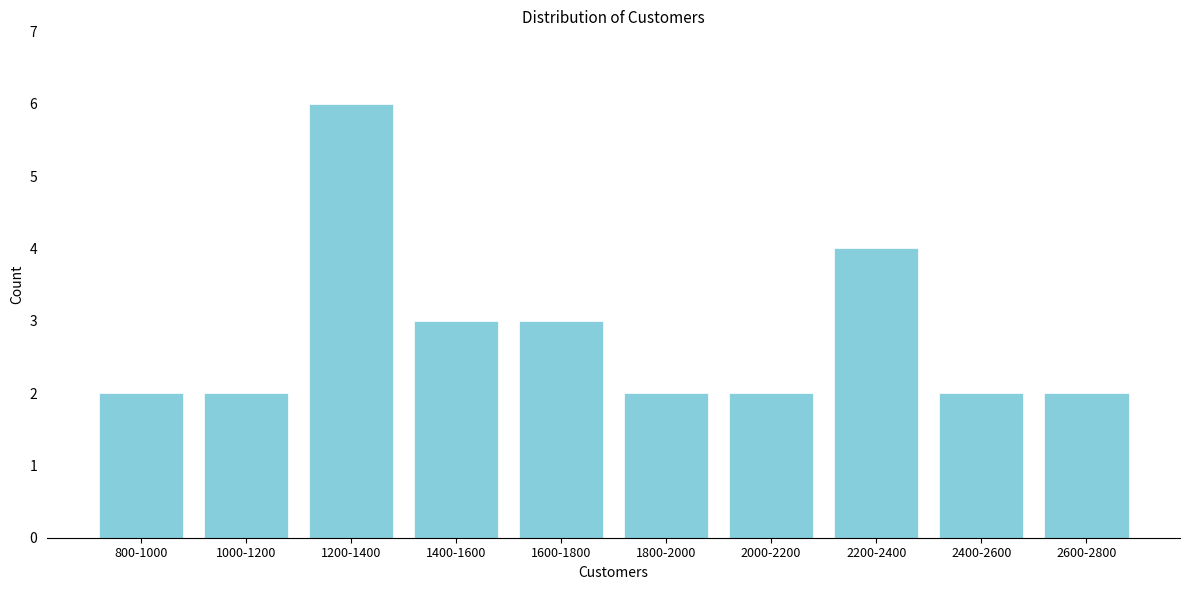

Reading left to right, extract all data points from this chart.

2	2	6	3	3	2	2	4	2	2